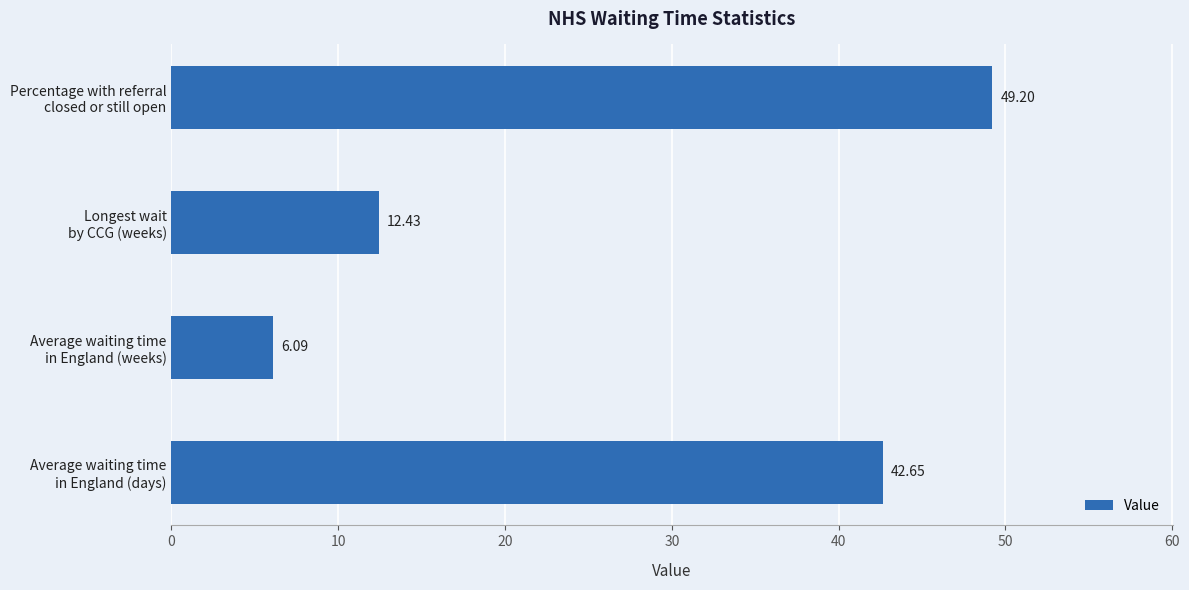

Rank the categories by value from lowest to highest.

Average waiting time
in England (weeks), Longest wait
by CCG (weeks), Average waiting time
in England (days), Percentage with referral
closed or still open